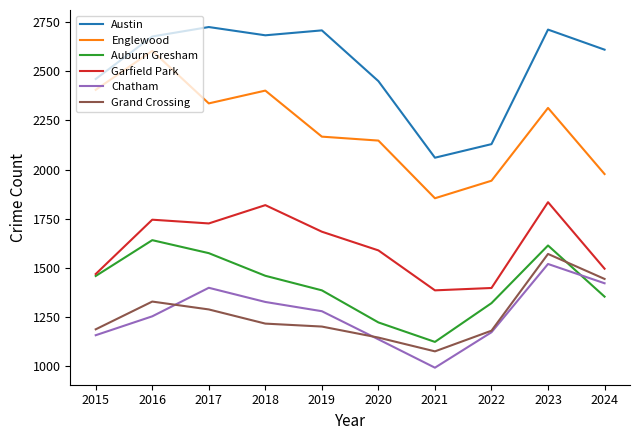

What is the average value of the Englewood series?

2215